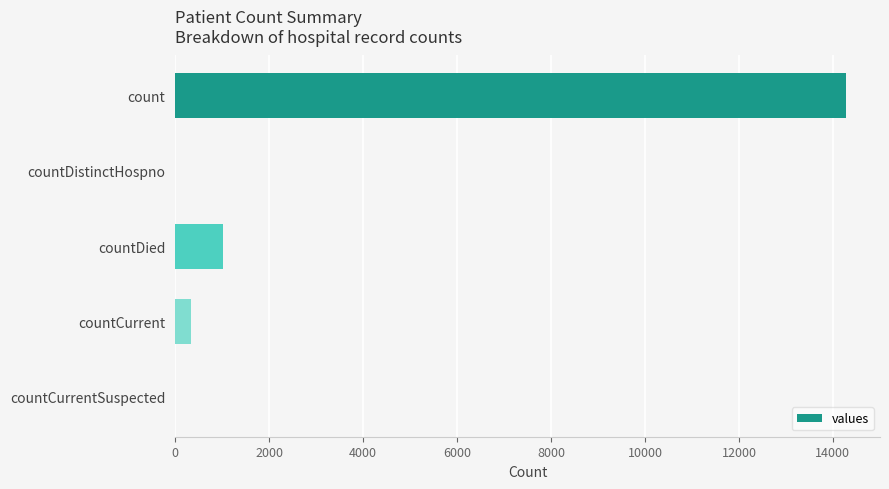

Does the chart contain stacked bars?

No